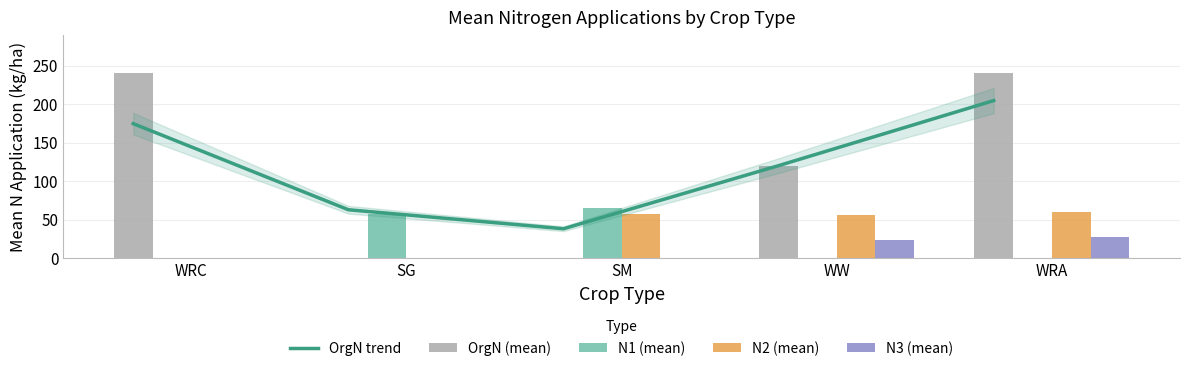

What is the label of the 2nd bar from the left?

SG